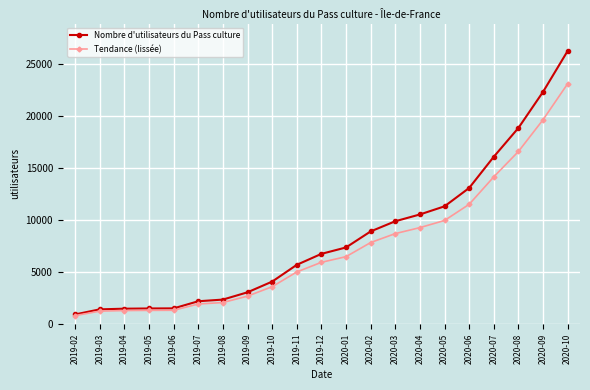

What position from the right is 2020-08?

3